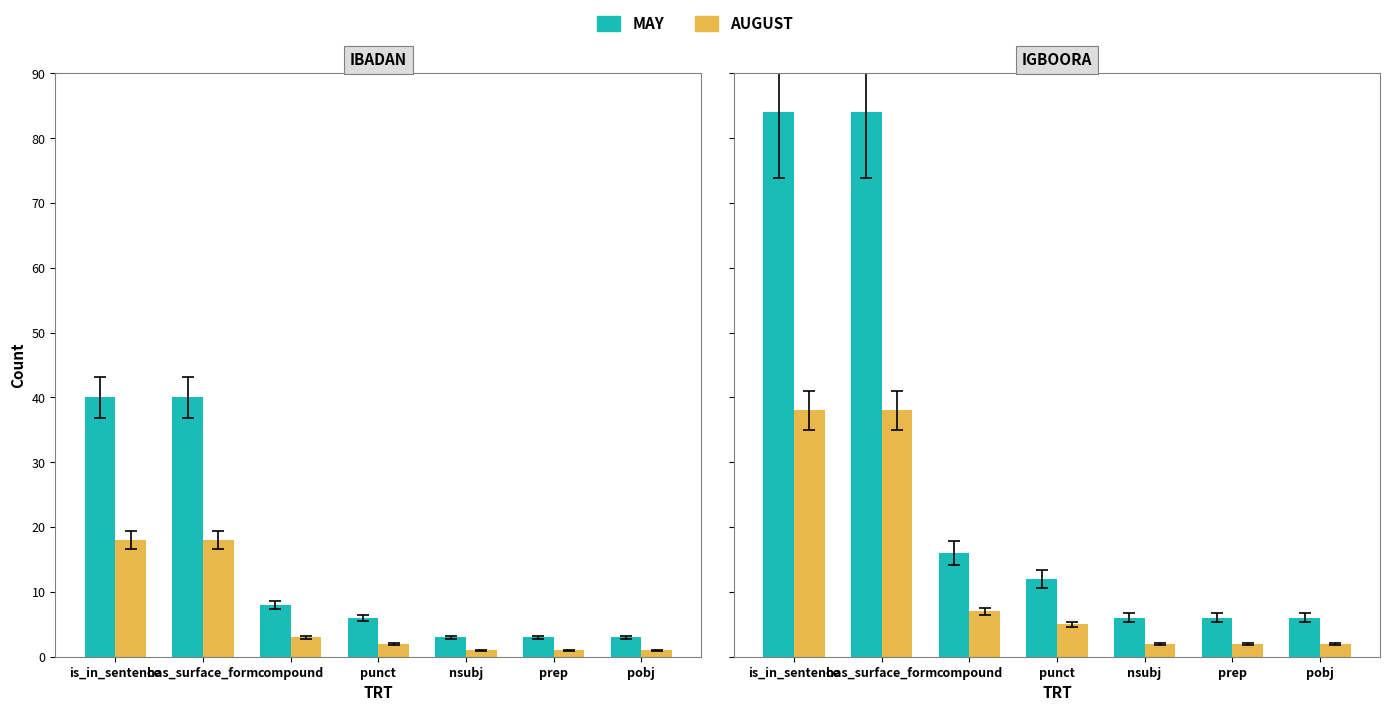

Count the number of categories in the chart.

7